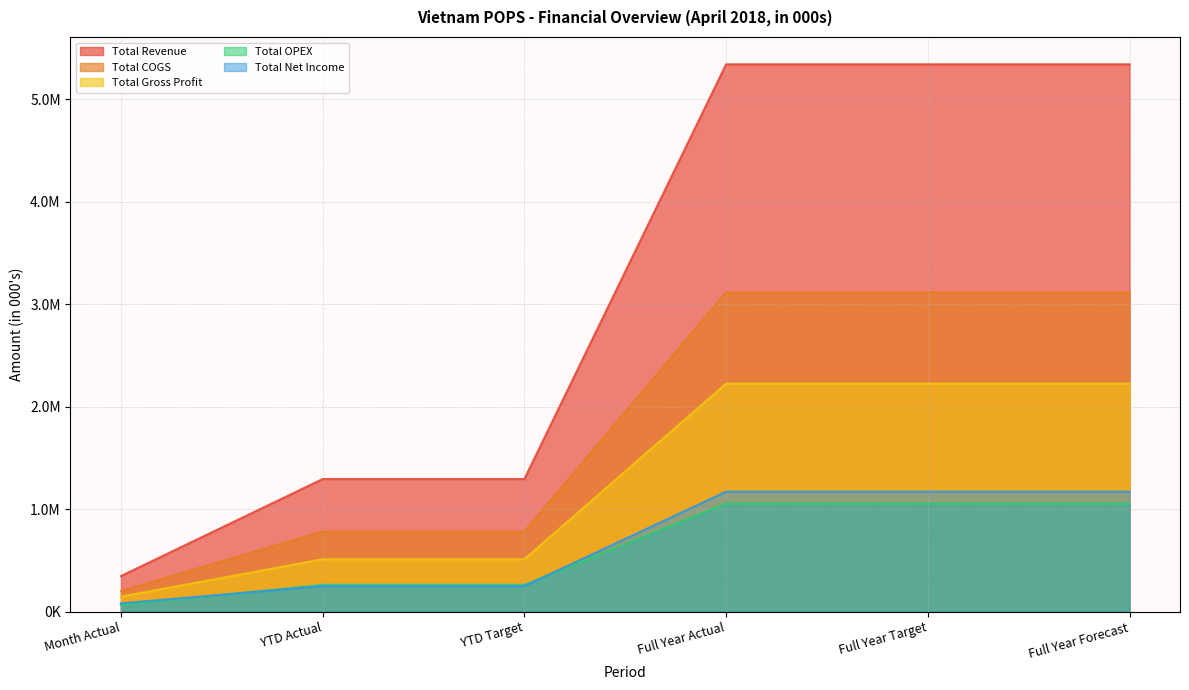

Where is Total Revenue nearest to the value 2845264?

YTD Actual